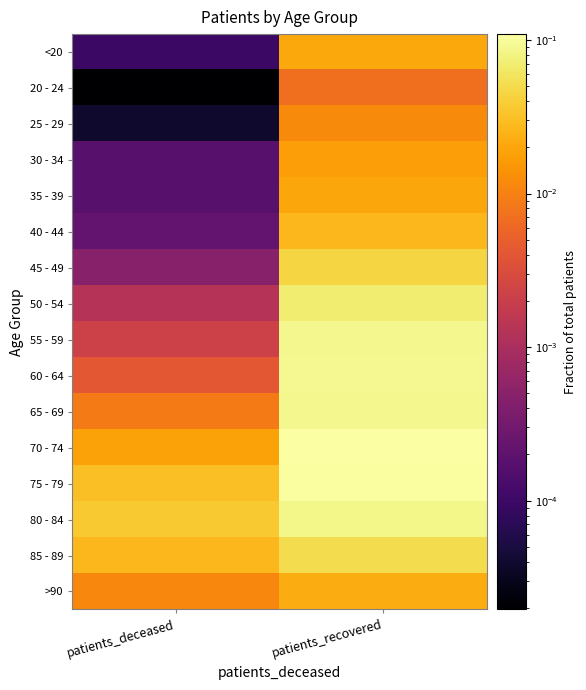

At patients_recovered, list the series in order from largest to smallest.

70 - 74, 75 - 79, 60 - 64, 65 - 69, 55 - 59, 80 - 84, 50 - 54, 85 - 89, 45 - 49, 40 - 44, >90, <20, 35 - 39, 30 - 34, 25 - 29, 20 - 24